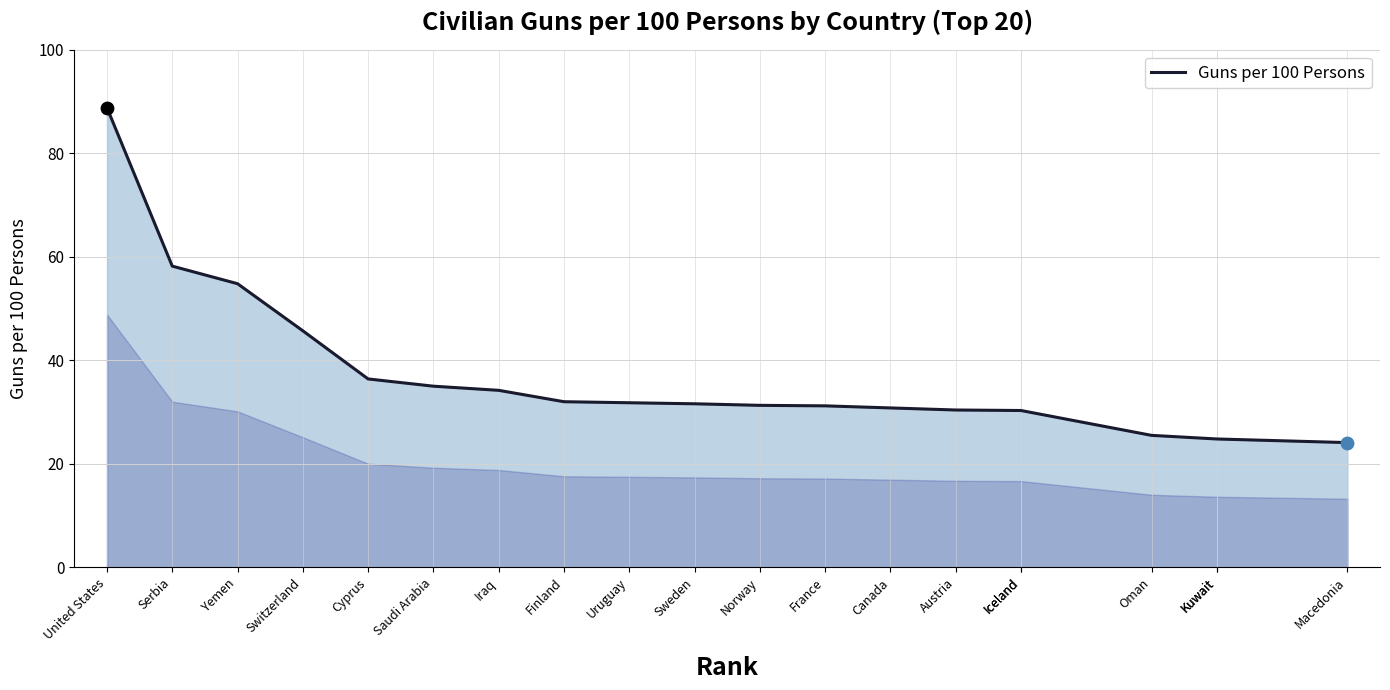

Approximately how many times larger is the value at Iceland compared to Switzerland?

0.7